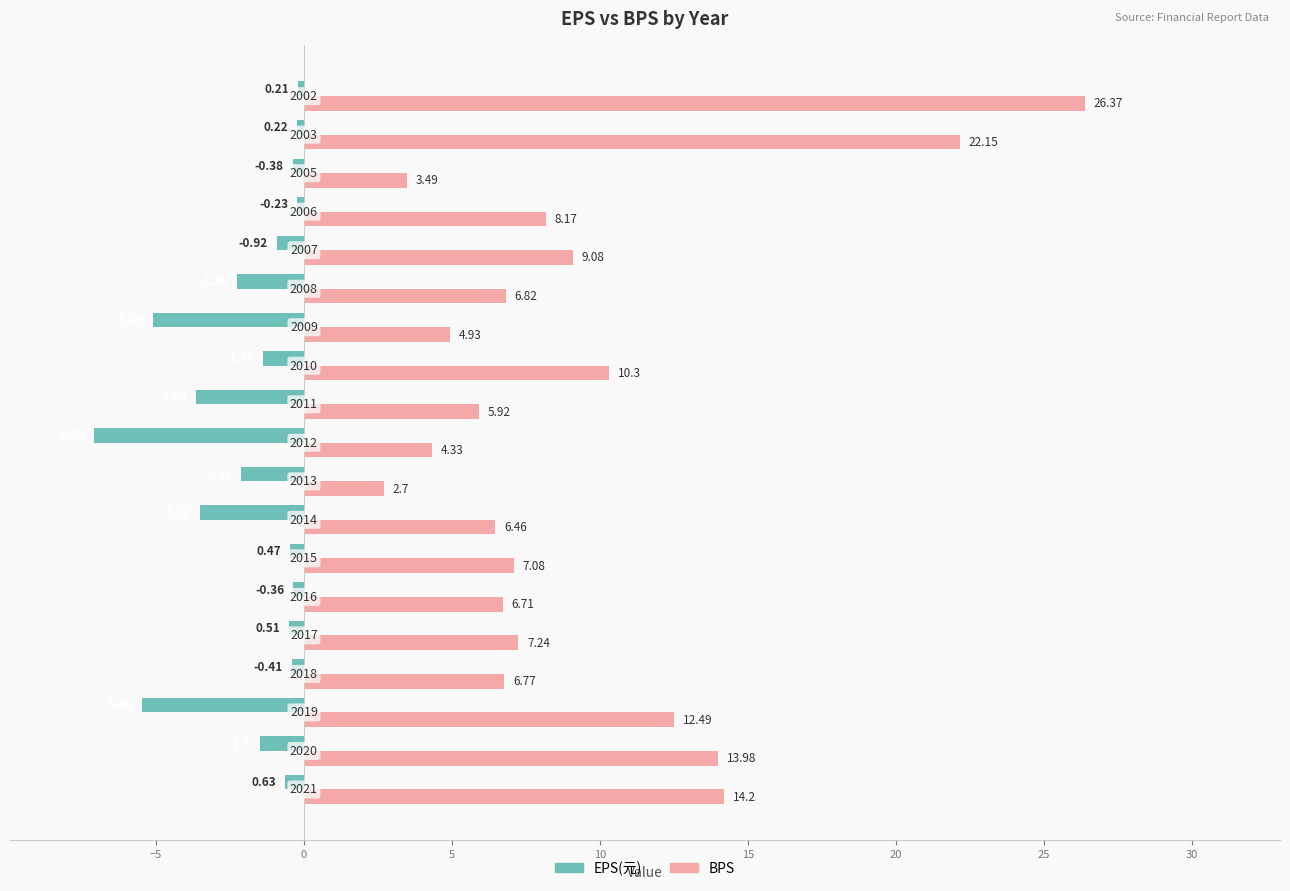

Rank the series by their average value, from lowest to highest.

EPS(元), BPS